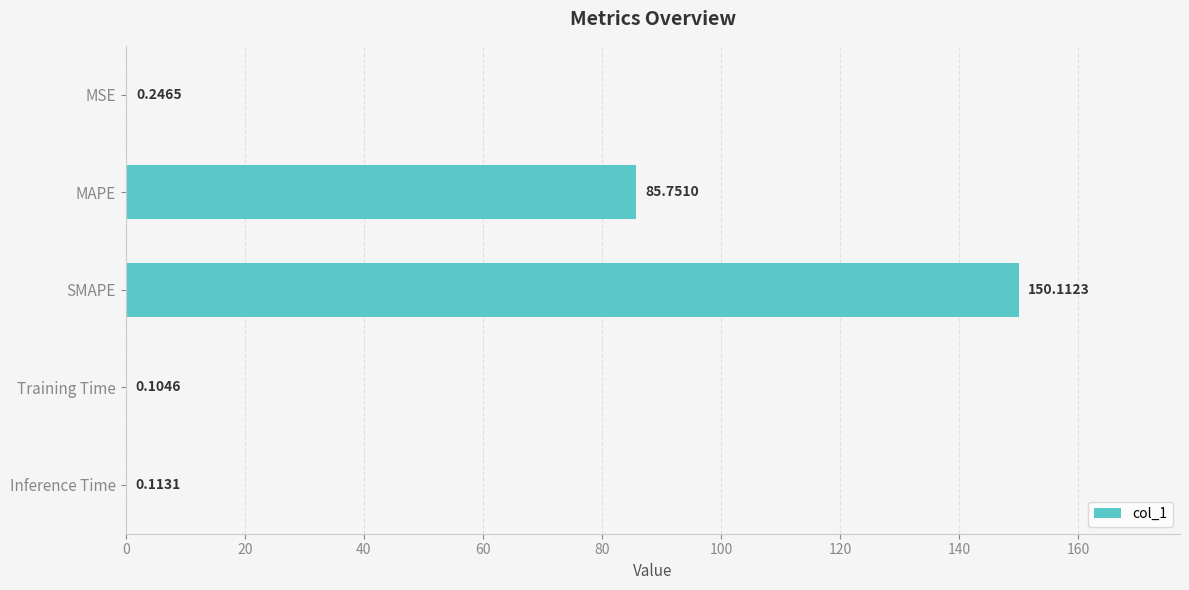

Between SMAPE and MAPE, which is larger?

SMAPE